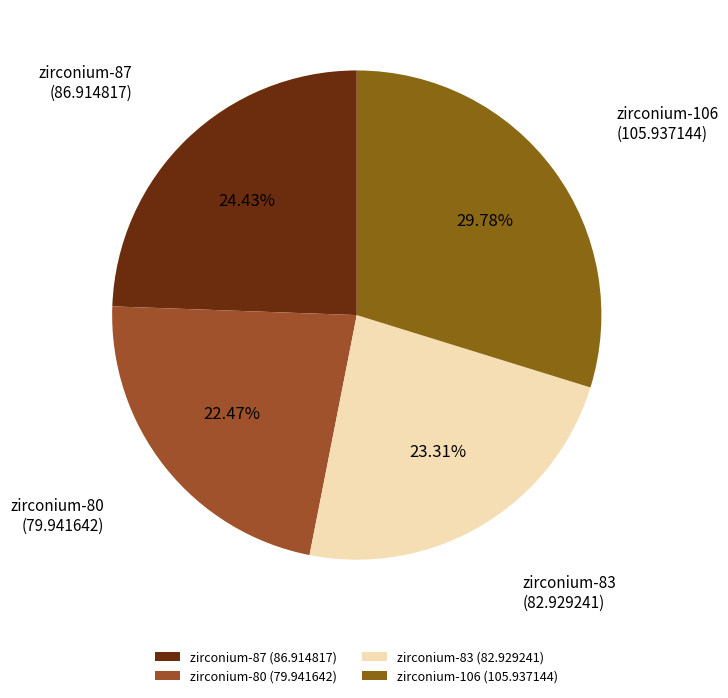

To the nearest percent, what percentage of the pie is zirconium-80?

22%